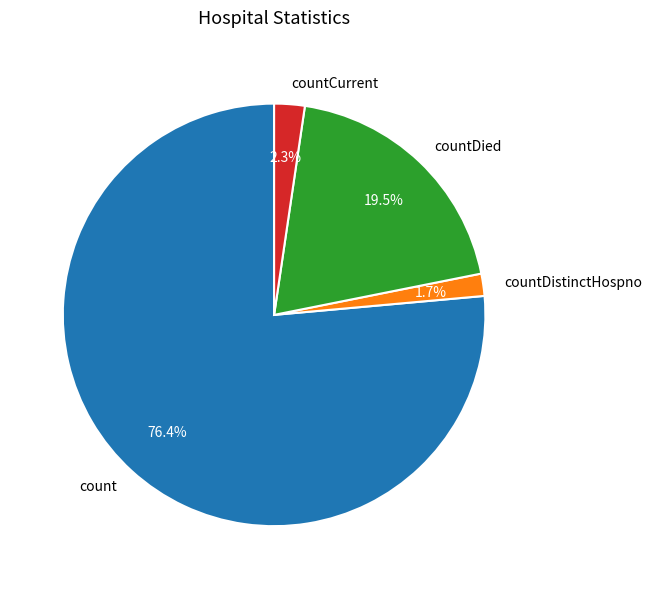

What is the smallest slice in the pie chart?

countDistinctHospno